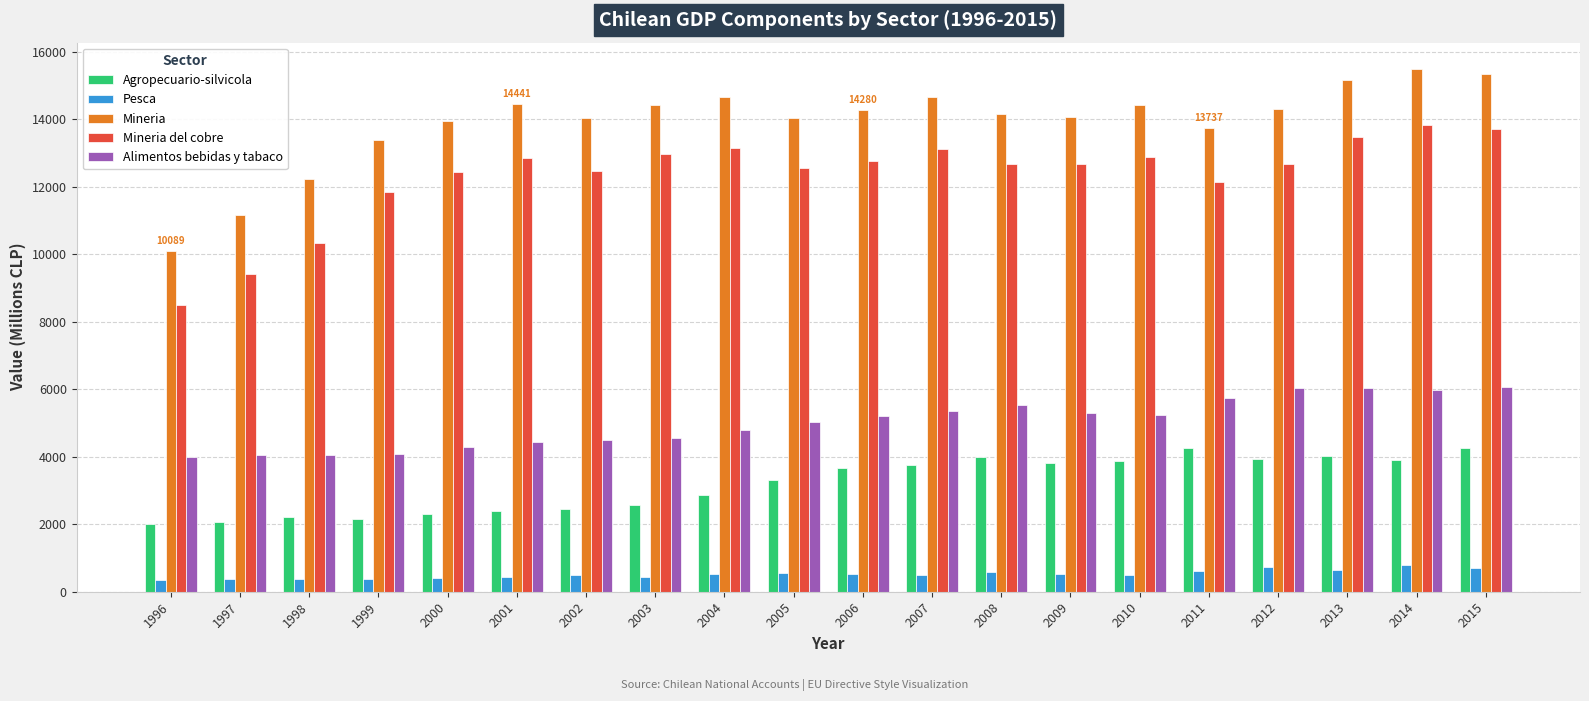

Which series changed the most between 1998 and 2004?

Mineria del cobre